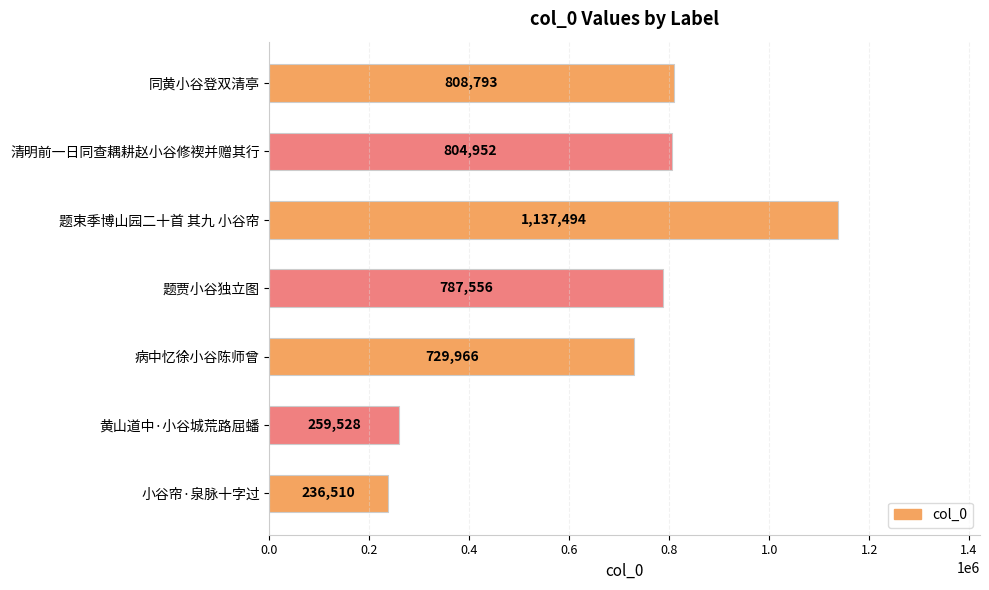

The value at 清明前一日同查耦耕赵小谷修褉并赠其行 is 1135091. True or false?

False